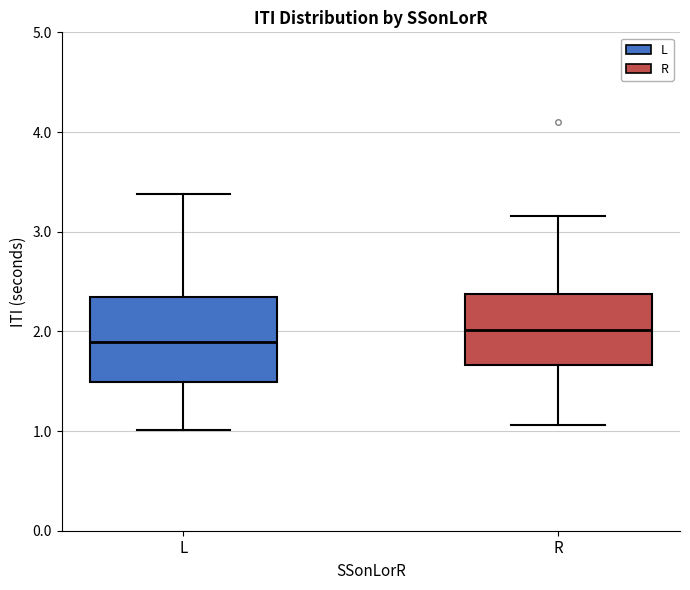

Reading left to right, read every box against the y-axis: the position of its median line, the range the box covers, and the ends of its whiskers. The values are not printed on the chart, so give them approximately, as read against the axis.

L: median 1.9, box 1.5 to 2.3, whiskers 1.0 to 3.4
R: median 2.0, box 1.7 to 2.4, whiskers 1.1 to 3.2